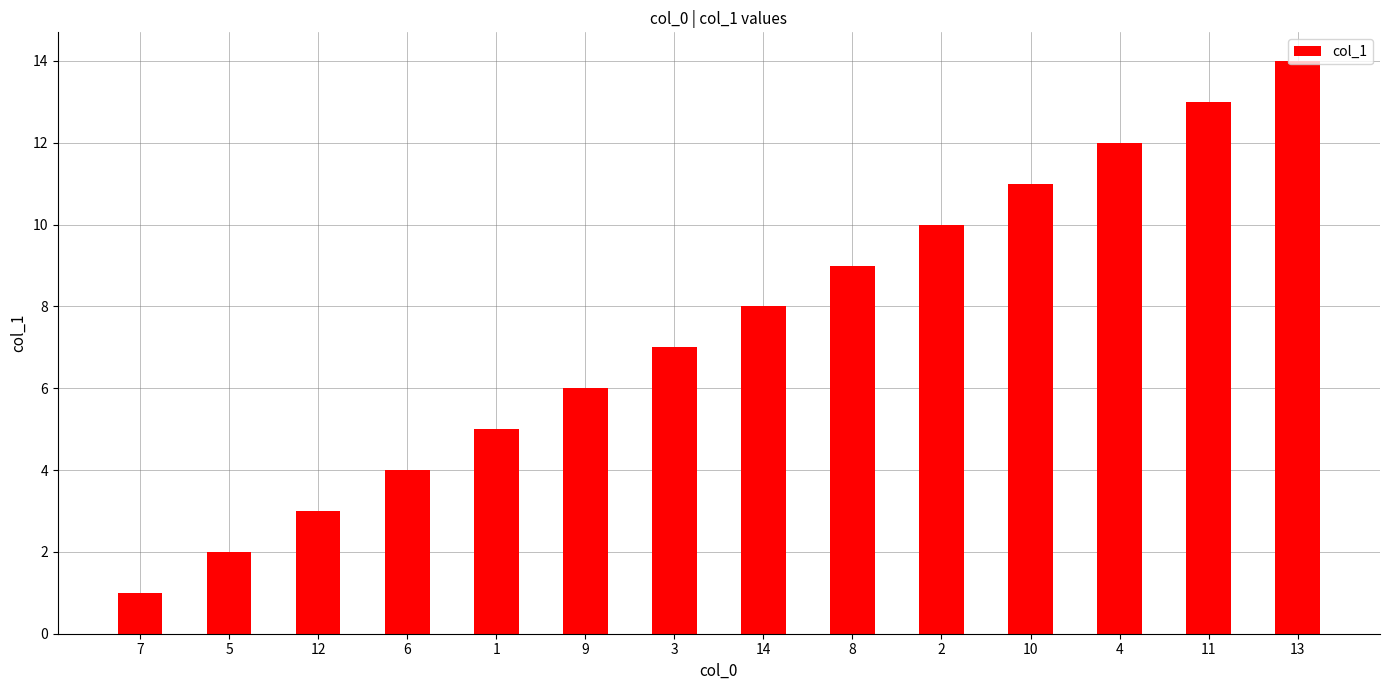

Which category has the highest value across all series?

13